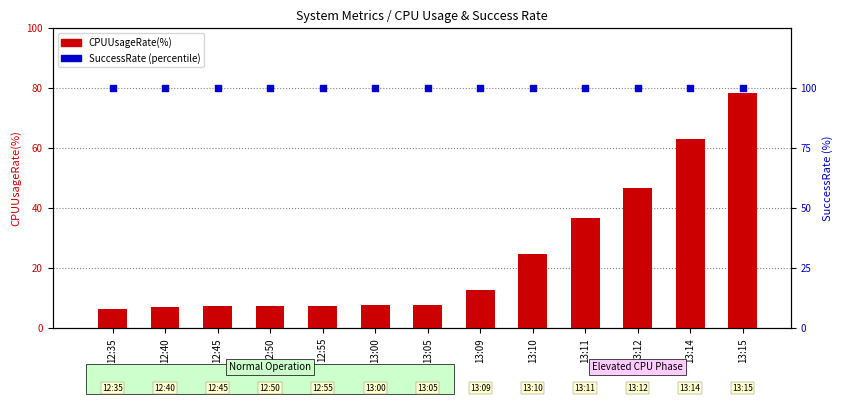

What are all the series names shown in the legend?

CPUUsageRate(%), SuccessRate